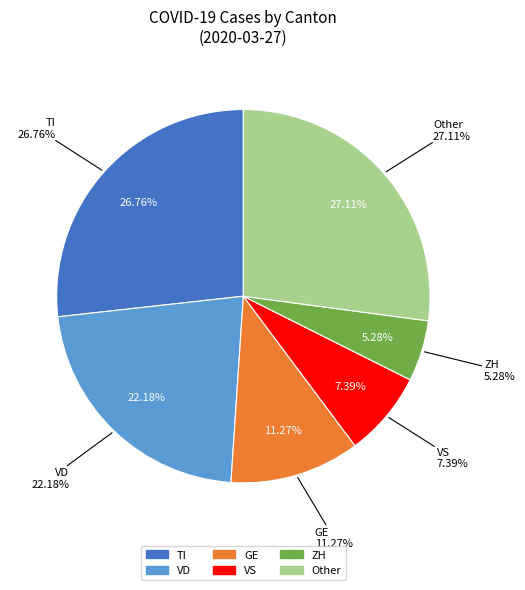

Is it true that UR is 0% of the pie?

True